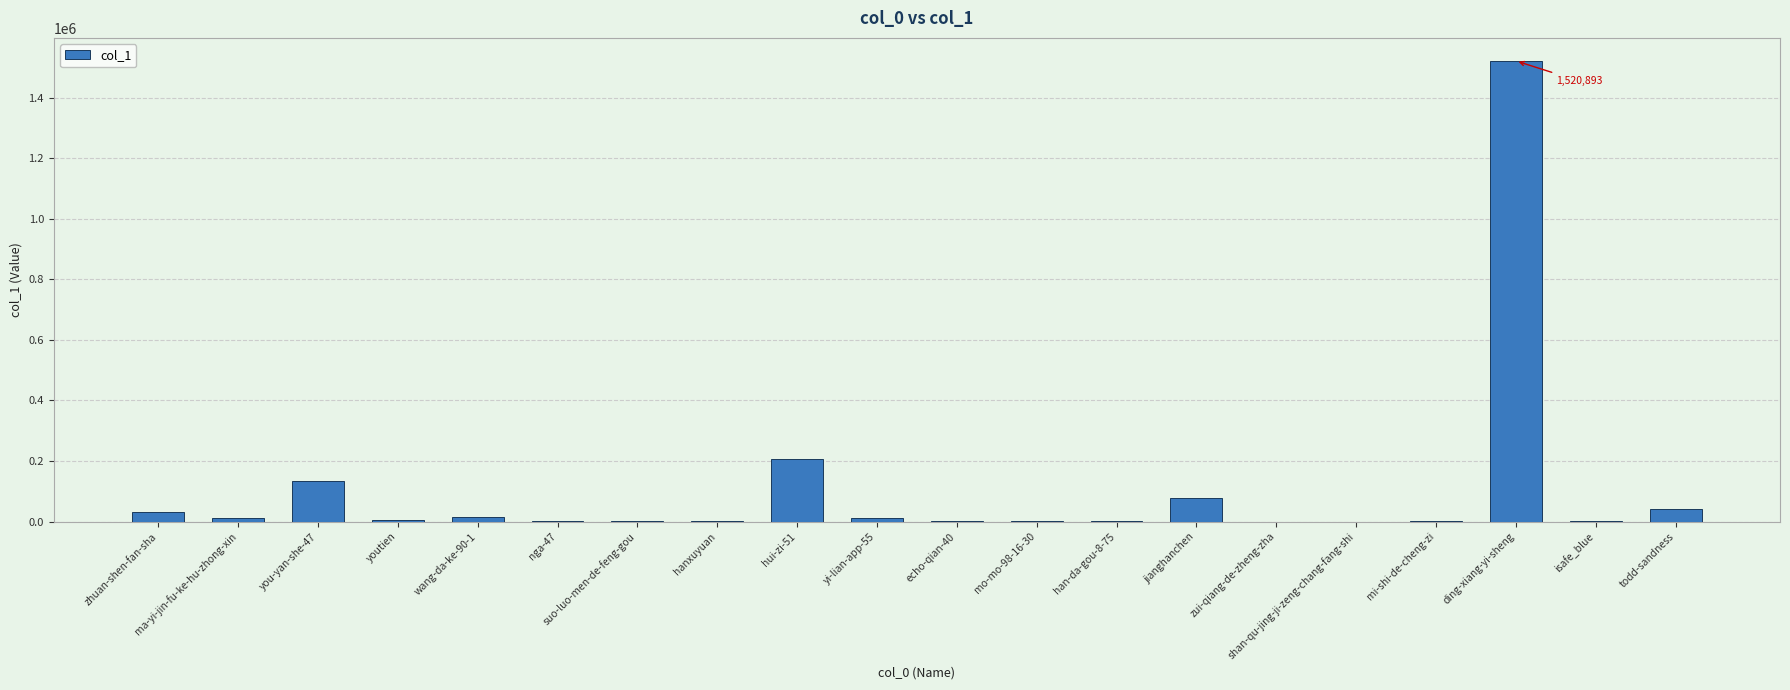

Count the number of data series in this chart.

1